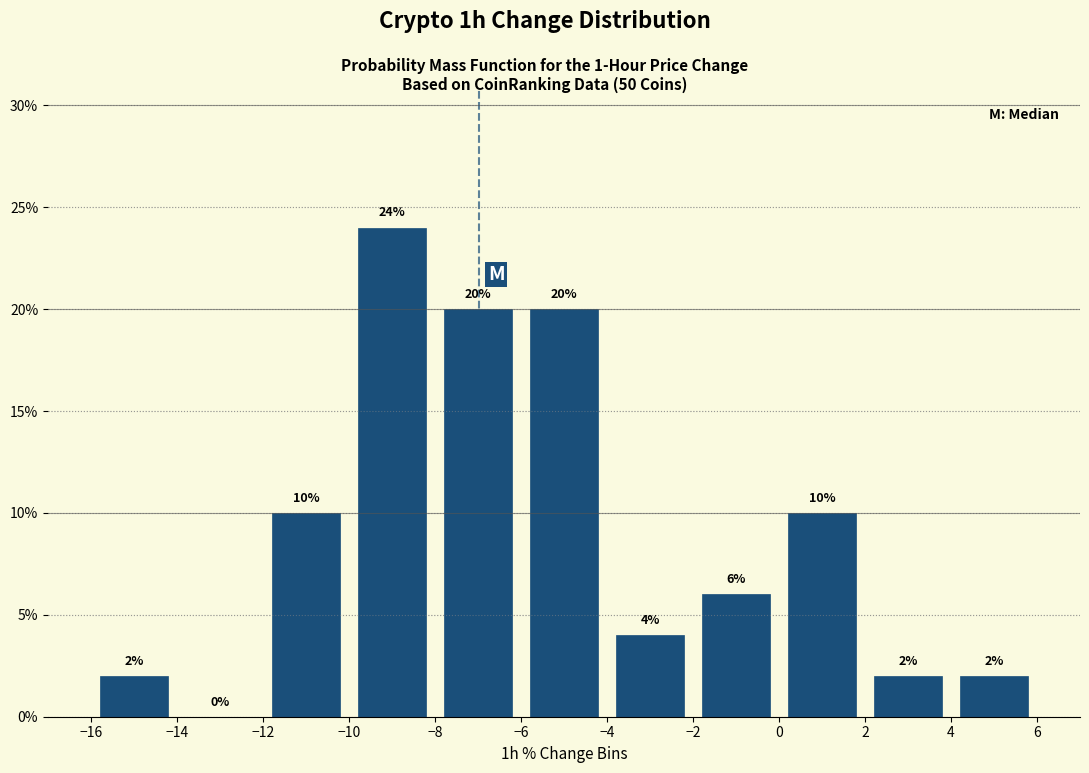

Reading left to right, transcribe this chart: for each bar, give the range it covers on the x-axis and its height.

-16 to -14: 2
-14 to -12: 0
-12 to -10: 10
-10 to -8: 24
-8 to -6: 20
-6 to -4: 20
-4 to -2: 4
-2 to 0: 6
0 to 2: 10
2 to 4: 2
4 to 6: 2